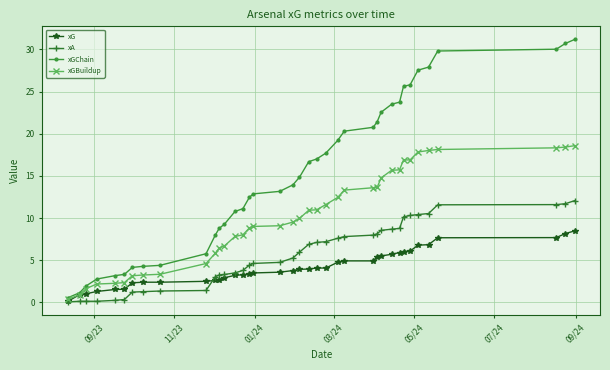

What is the difference between the second highest and minimum values in the xG series?

8.0